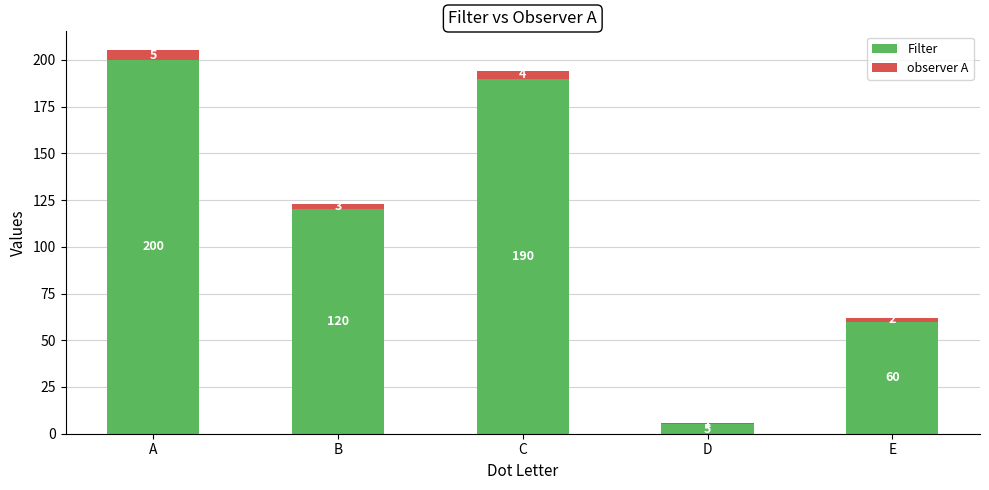

What are all the series names shown in the legend?

Filter, observer A